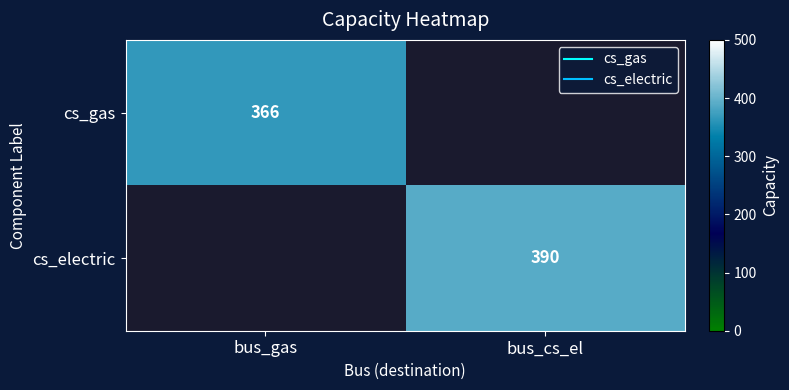

Count the number of data series in this chart.

2